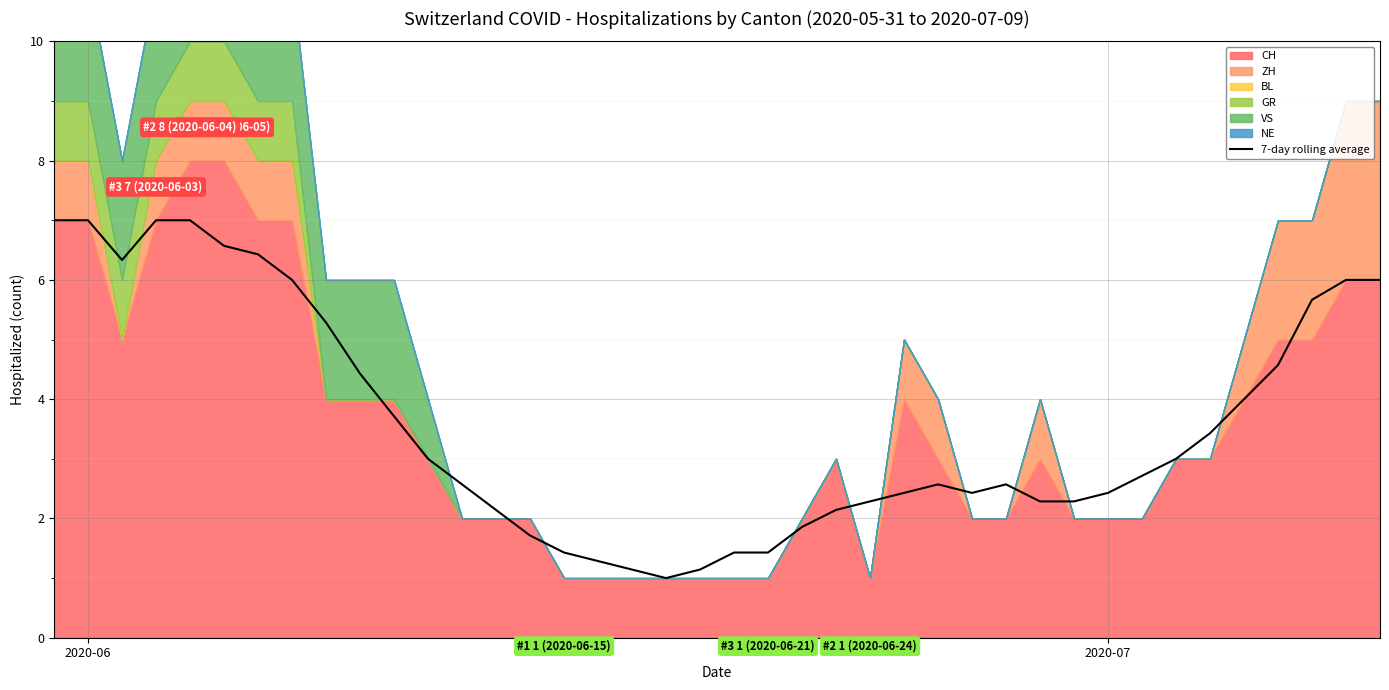

How many data points are less than 2?

9